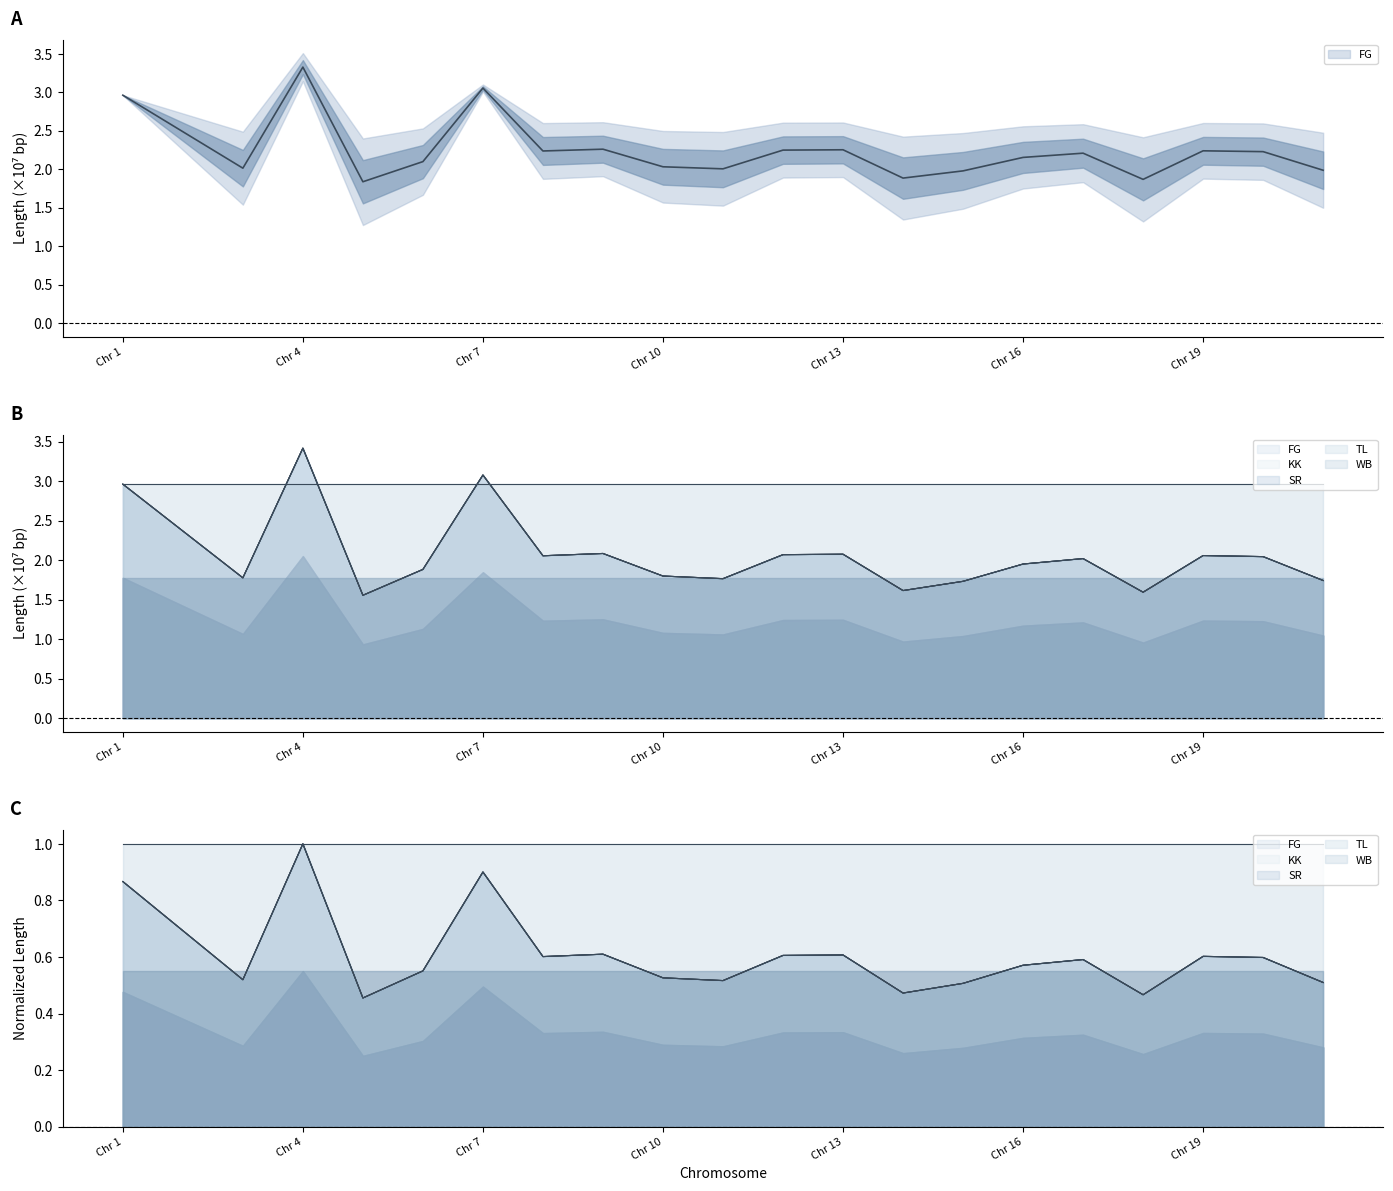

At which category does TL reach its first local peak?

Chr 4